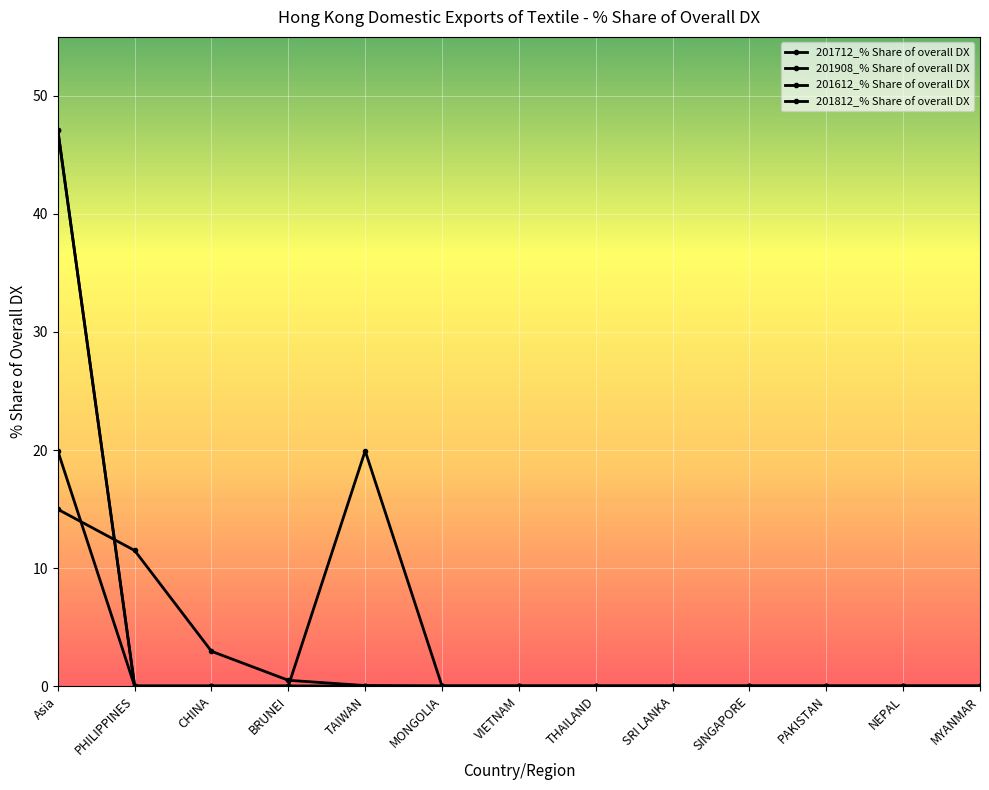

Is it true that 201908_% Share of overall DX equals 3.0 at CHINA?

True